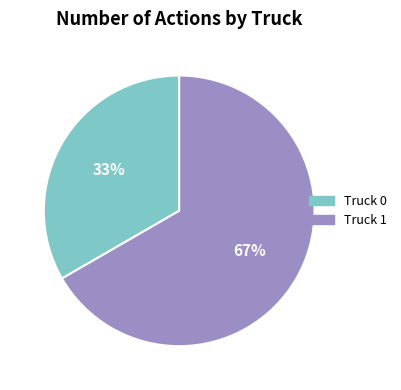

To the nearest percent, what is the combined percentage of Truck 1 and Truck 0?

100%